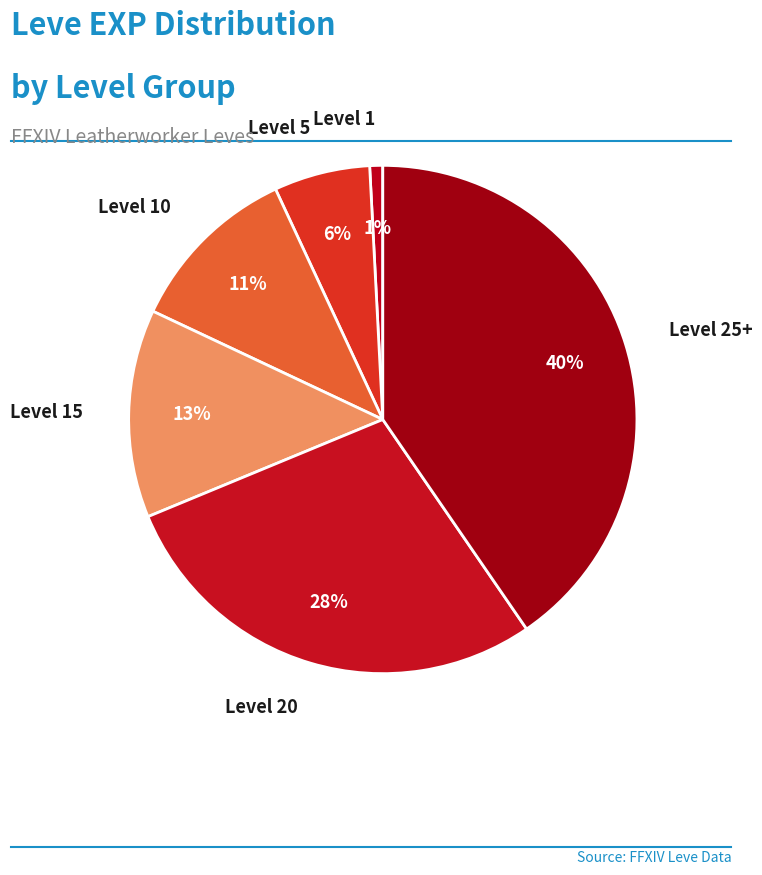

Rank the categories by value from lowest to highest.

Level 1, Level 5, Level 10, Level 15, Level 20, Level 25+